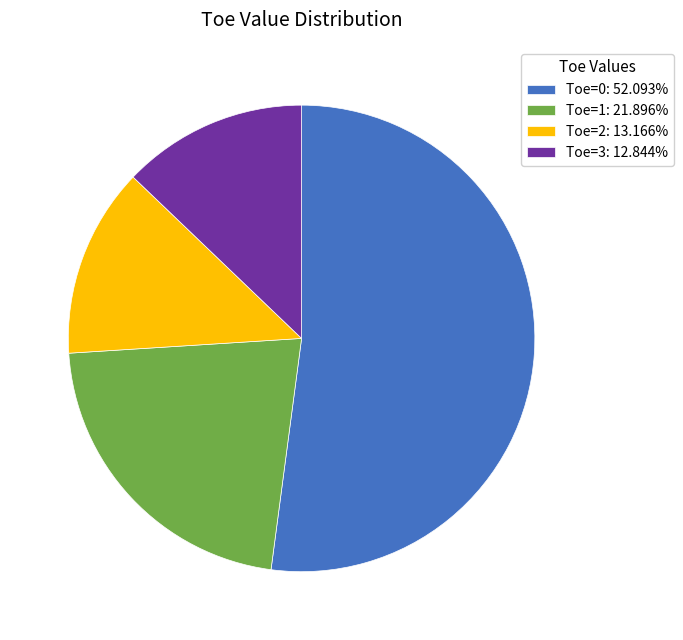

How many segments does this pie chart have?

4